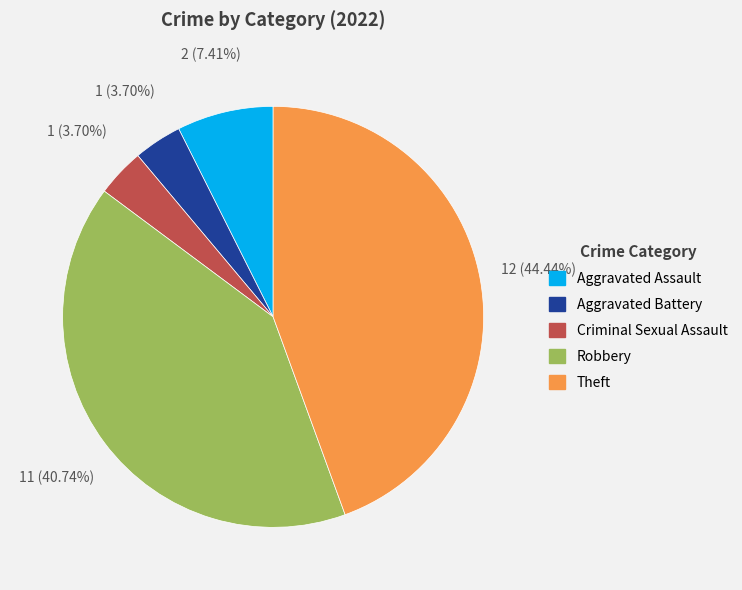

What is the largest slice in the pie chart?

Theft